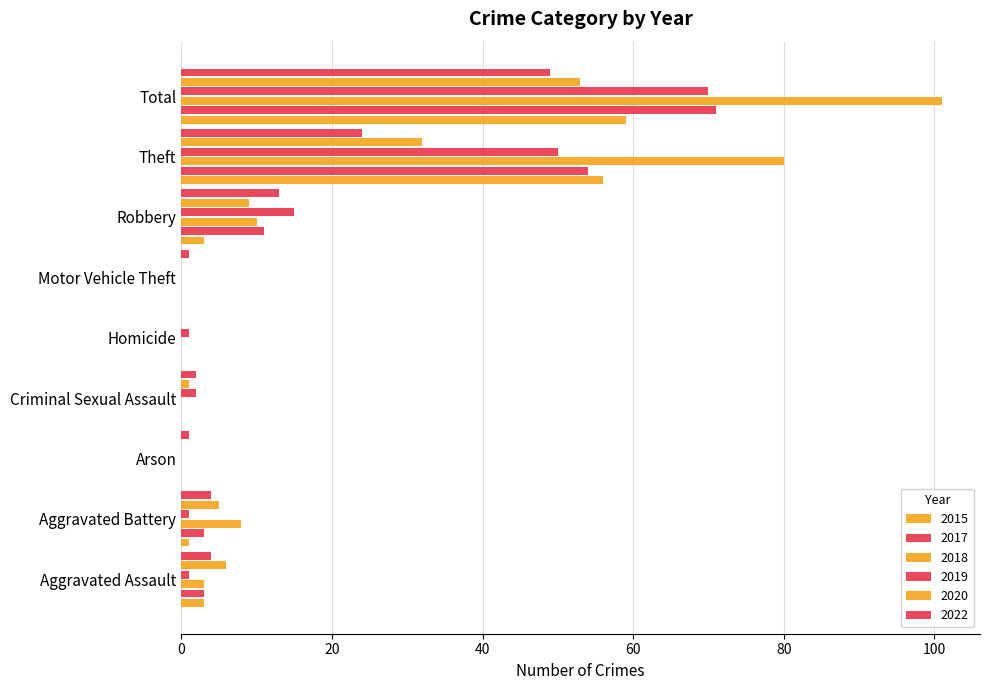

Reading left to right, extract all data points from this chart.

2015: Aggravated Assault=3	Aggravated Battery=1	Arson=0	Criminal Sexual Assault=0	Homicide=0	Motor Vehicle Theft=0	Robbery=3	Theft=56	Total=59
2017: Aggravated Assault=3	Aggravated Battery=3	Arson=0	Criminal Sexual Assault=0	Homicide=0	Motor Vehicle Theft=0	Robbery=11	Theft=54	Total=71
2018: Aggravated Assault=3	Aggravated Battery=8	Arson=0	Criminal Sexual Assault=0	Homicide=0	Motor Vehicle Theft=0	Robbery=10	Theft=80	Total=101
2019: Aggravated Assault=1	Aggravated Battery=1	Arson=0	Criminal Sexual Assault=2	Homicide=1	Motor Vehicle Theft=0	Robbery=15	Theft=50	Total=70
2020: Aggravated Assault=6	Aggravated Battery=5	Arson=0	Criminal Sexual Assault=1	Homicide=0	Motor Vehicle Theft=0	Robbery=9	Theft=32	Total=53
2022: Aggravated Assault=4	Aggravated Battery=4	Arson=1	Criminal Sexual Assault=2	Homicide=0	Motor Vehicle Theft=1	Robbery=13	Theft=24	Total=49